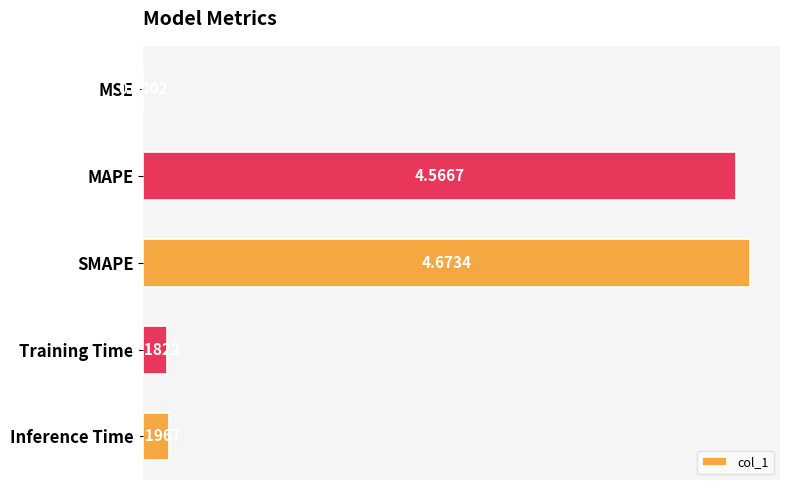

What is the sum of the values at Inference Time and Training Time?

0.4